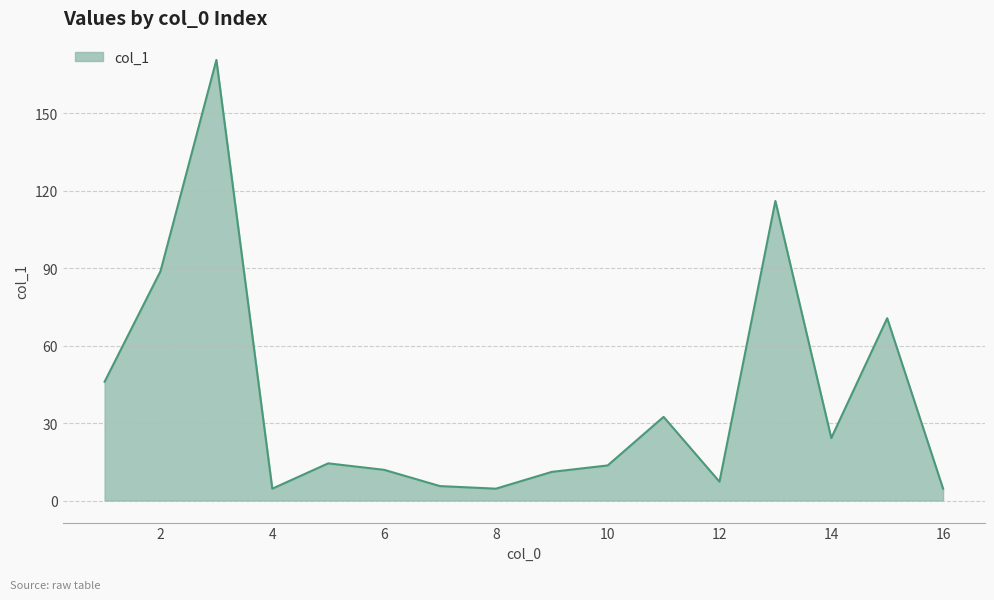

What is the minimum value shown in the chart?

4.6